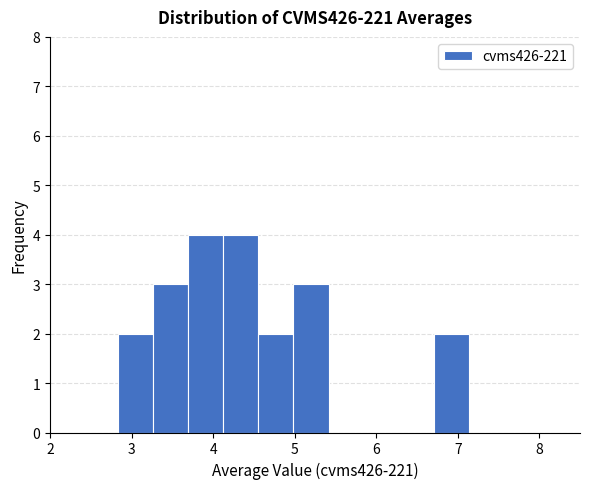

What is the height of the bar covering 6.7 to 7.1 on the x-axis? Neither the bar edges nor the heights are printed on the chart, so give them approximately, as read against the axes.

2